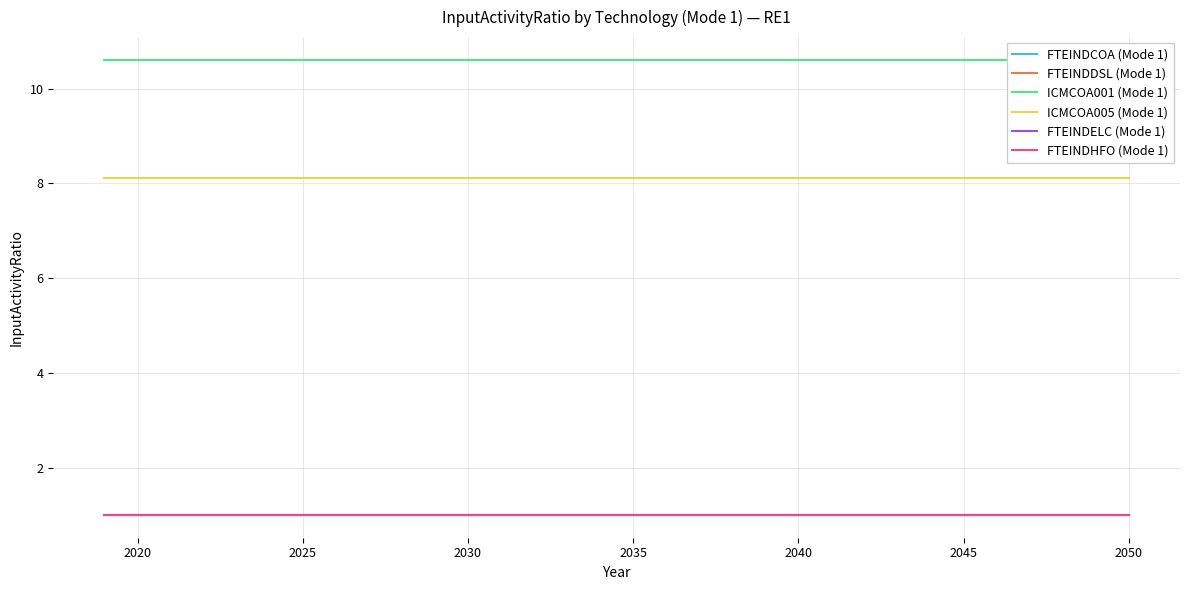

What is the highest value of the FTEINDHFO (Mode 1) series?

1.0